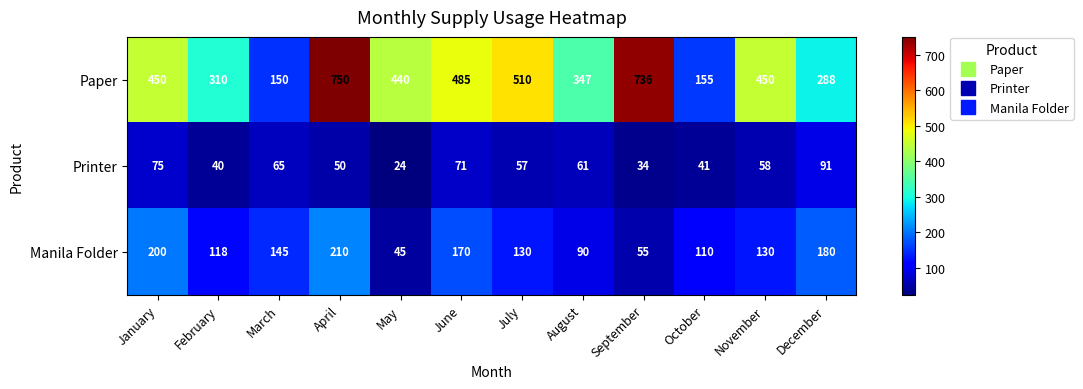

What is the minimum value shown in the chart?

24